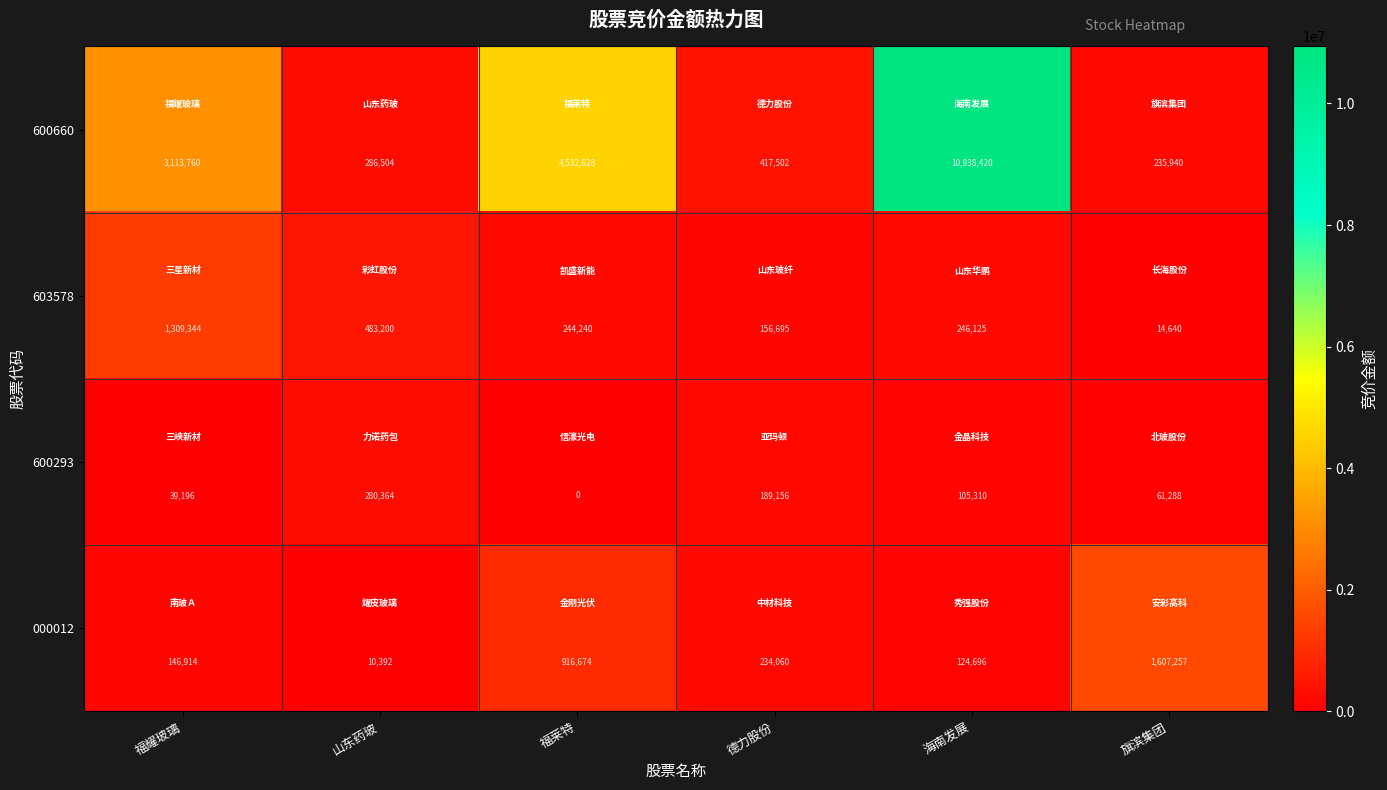

Which series has the largest range (max minus min)?

600660